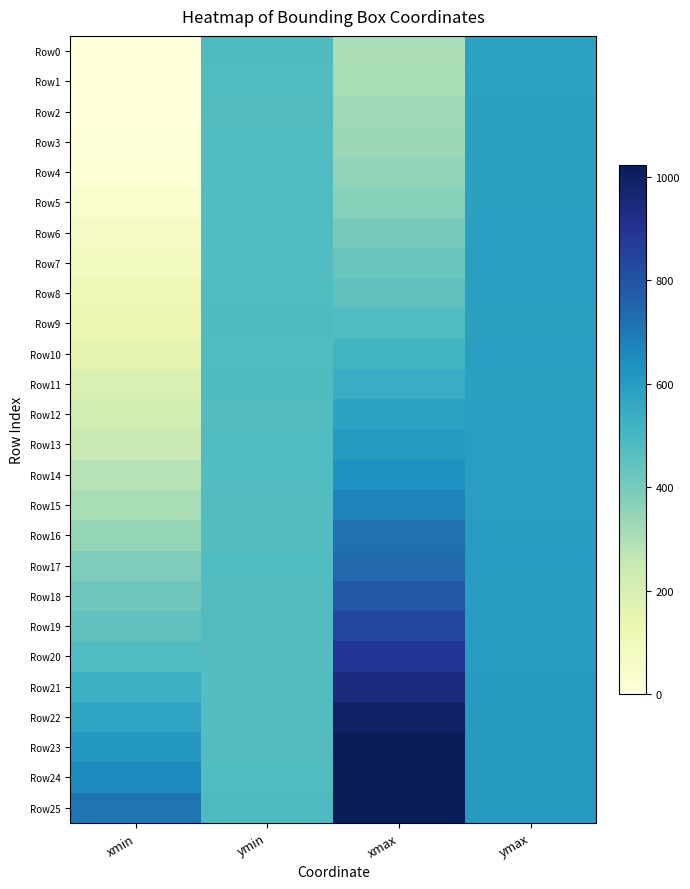

Which series changed the most between xmin and ymin?

Row0